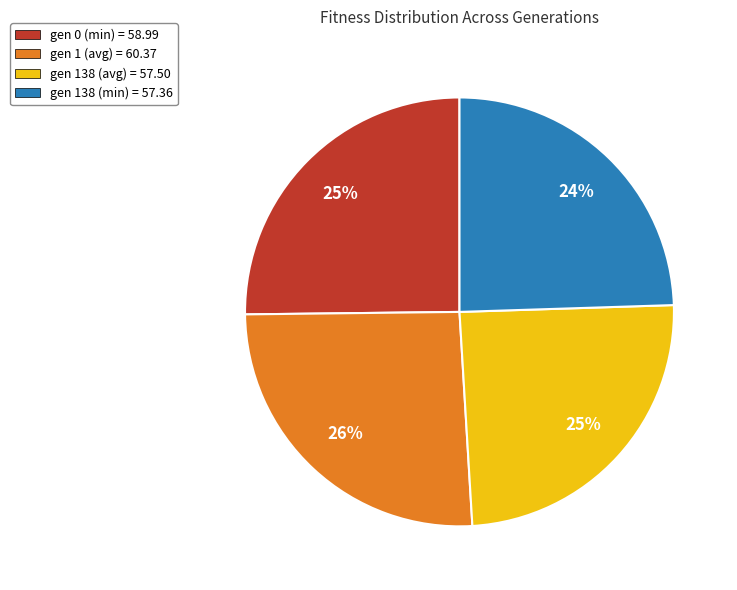

To the nearest percent, what percentage of the pie is gen 0 (min)?

25%